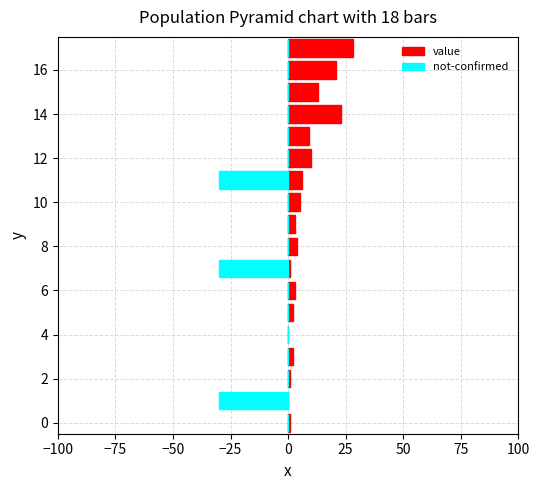

True or false: not-confirmed has a value of -54 at 11.

False